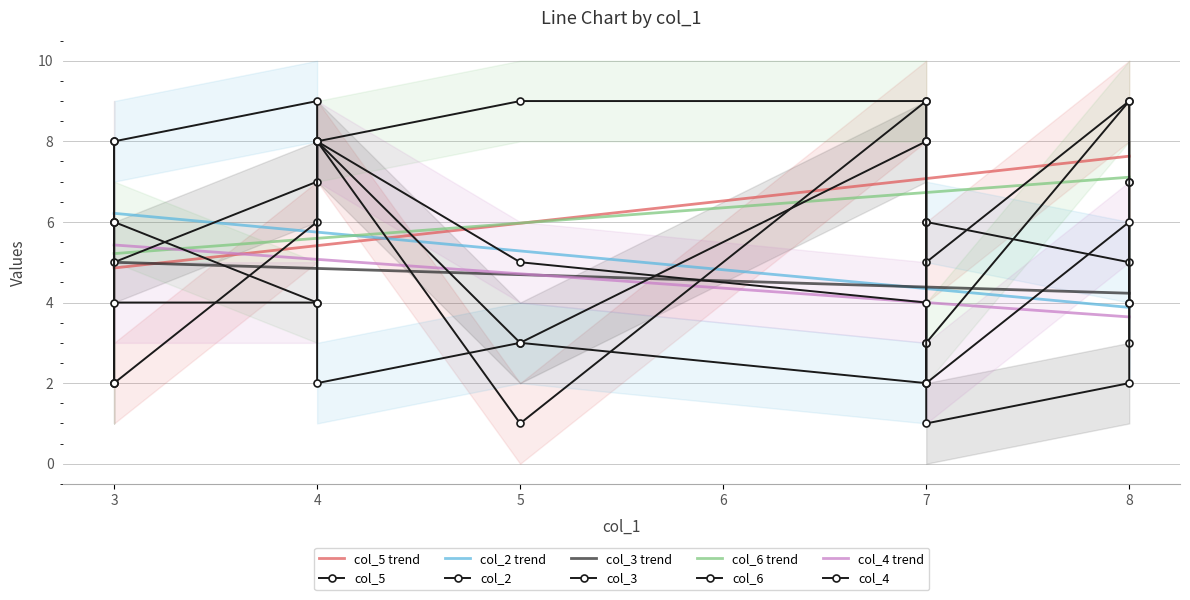

What is the average value of the col_3 series?

5